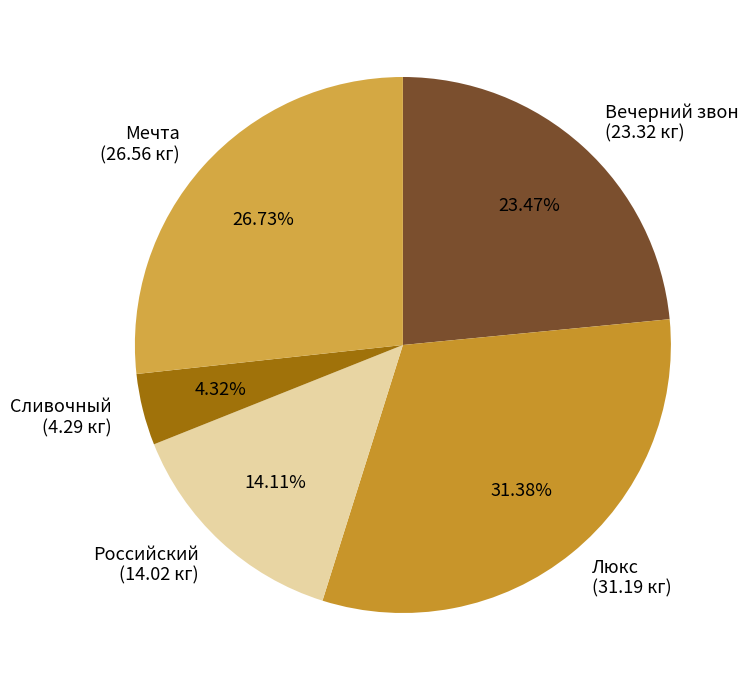

Which slice is the smallest?

Сливочный